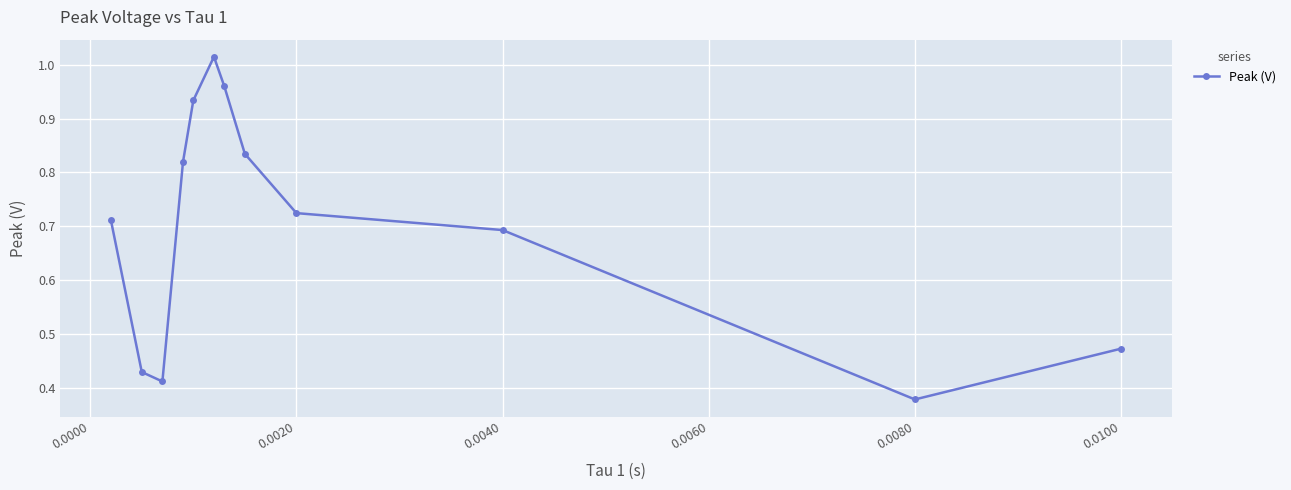

What is the difference between the second highest and minimum values?

0.6